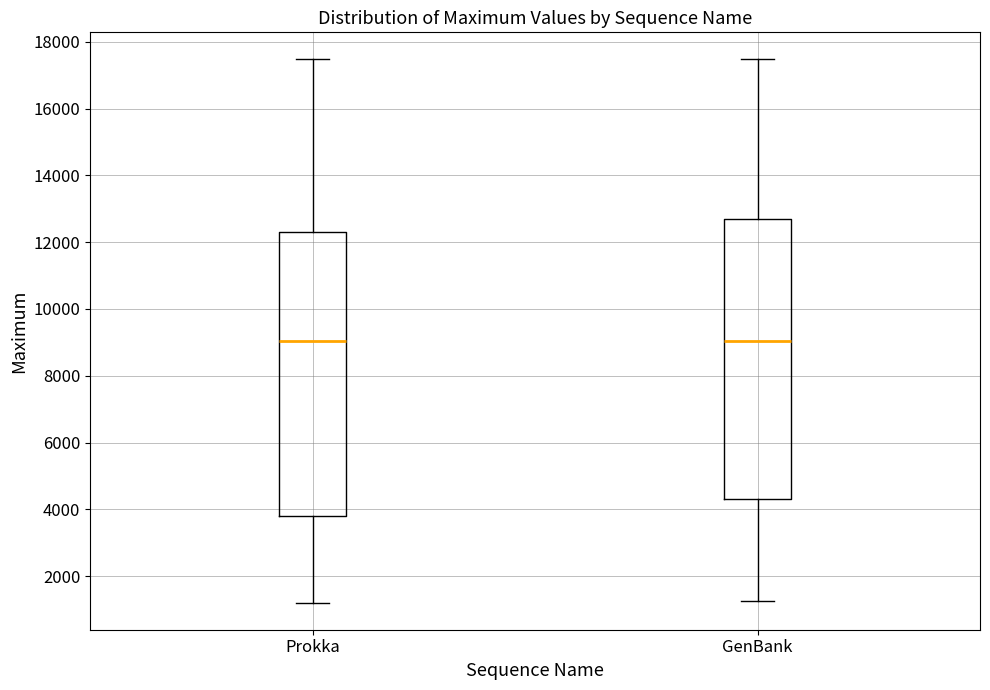

Reading left to right, transcribe this box plot: for each box, give where its median line is, the range the box spans, and where its two whiskers end, as read against the y-axis. The values are not printed on the chart, so give them approximately, as read against the axis.

Prokka: median 9000, box 3800 to 12200, whiskers 1200 to 17400
GenBank: median 9000, box 4400 to 12600, whiskers 1200 to 17400